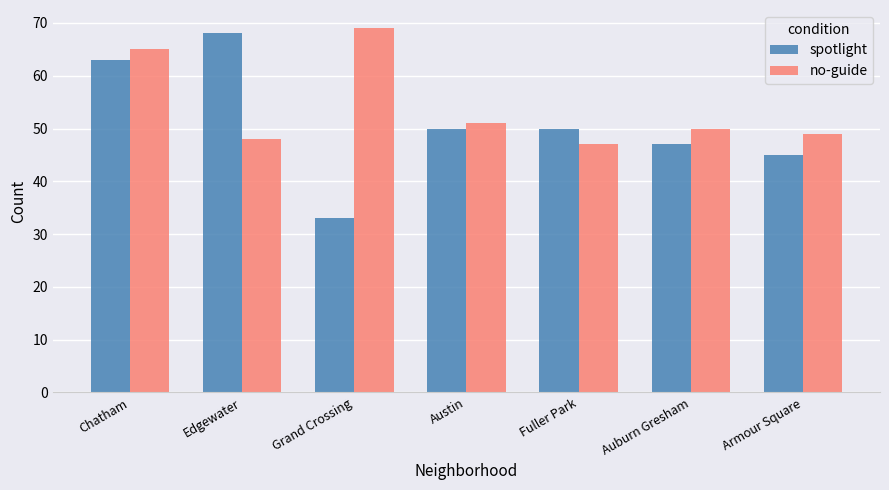

What is the sum of all spotlight values?

356